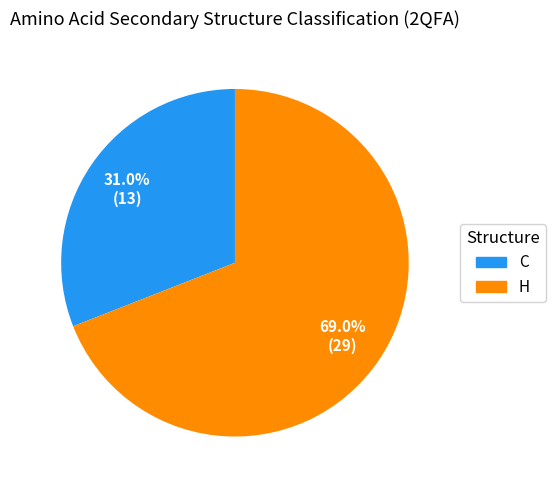

The C slice represents 73% of the pie. True or false?

False